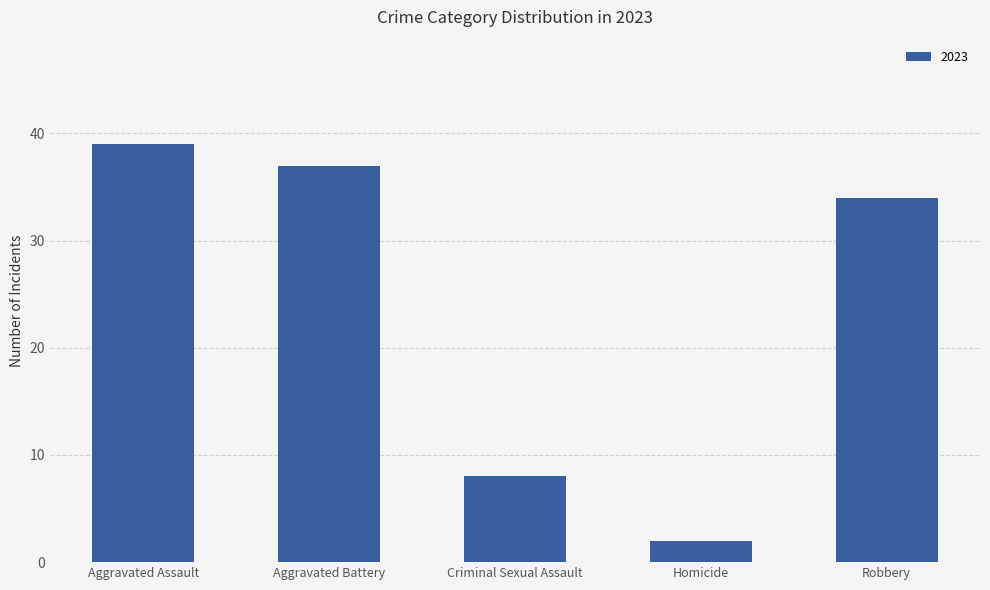

At which label is the value closest to 20?

Criminal Sexual Assault